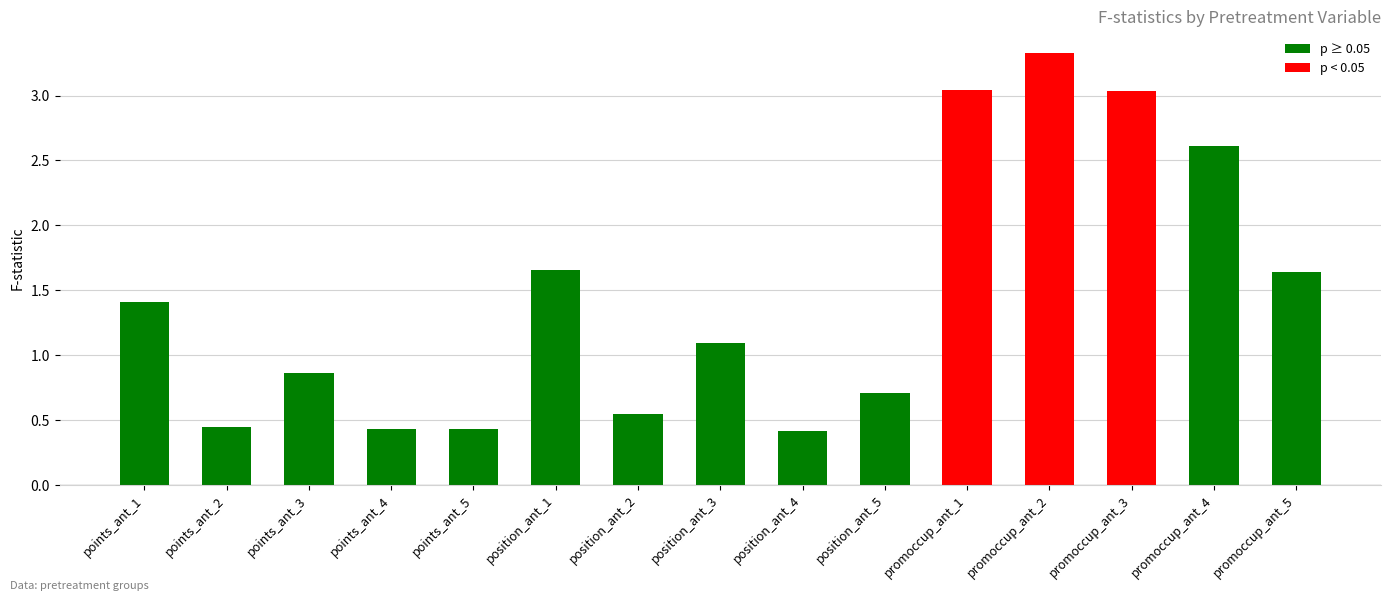

Approximately how many times larger is the value at promoccup_ant_5 compared to position_ant_3?

1.5